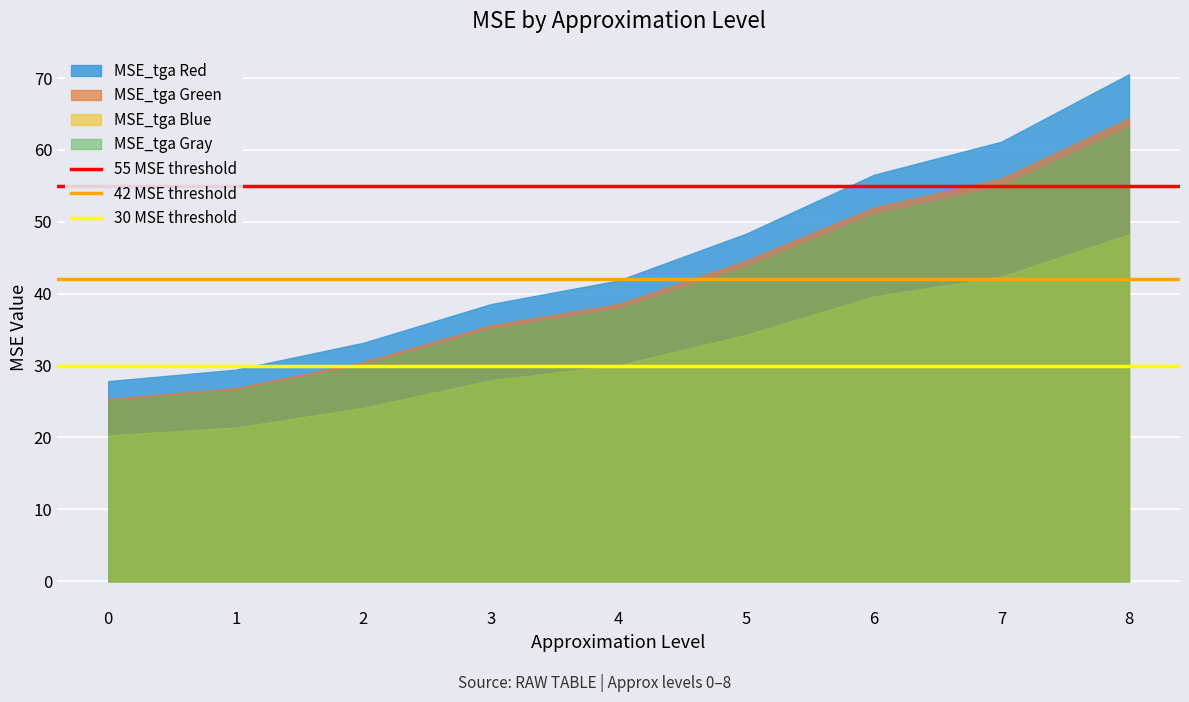

True or false: 30 MSE threshold has a value of 43 at 1.

False